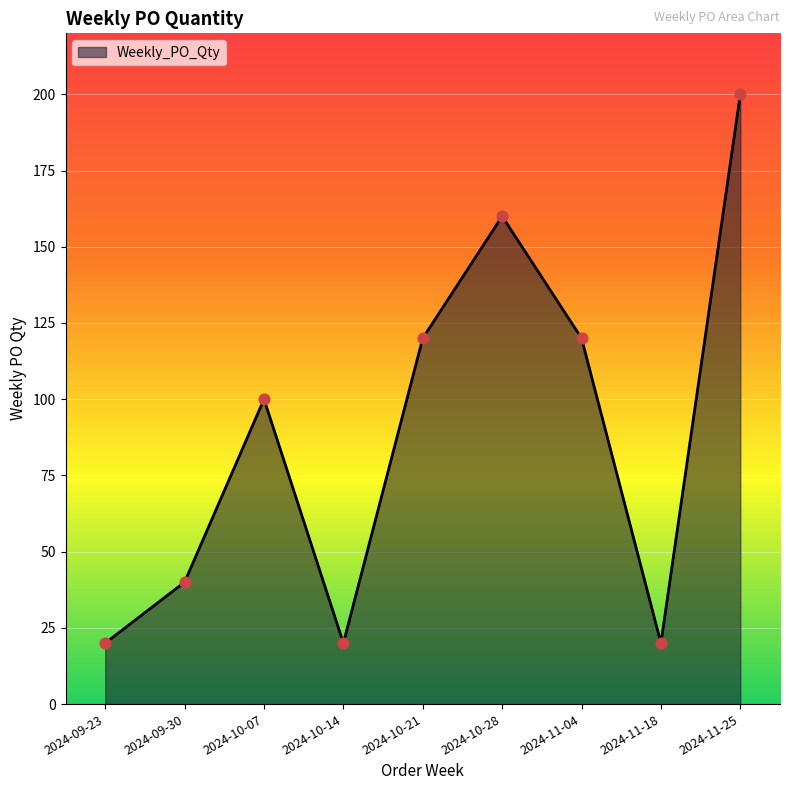

Between 2024-11-04 and 2024-09-30, which is larger?

2024-11-04